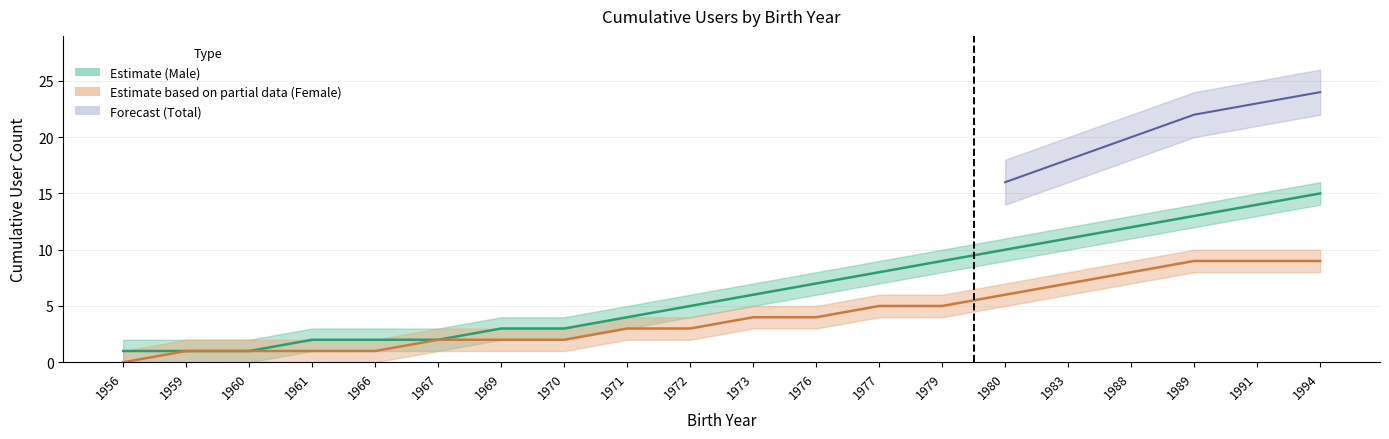

True or false: female_count has a value of 6 at 1976.

False